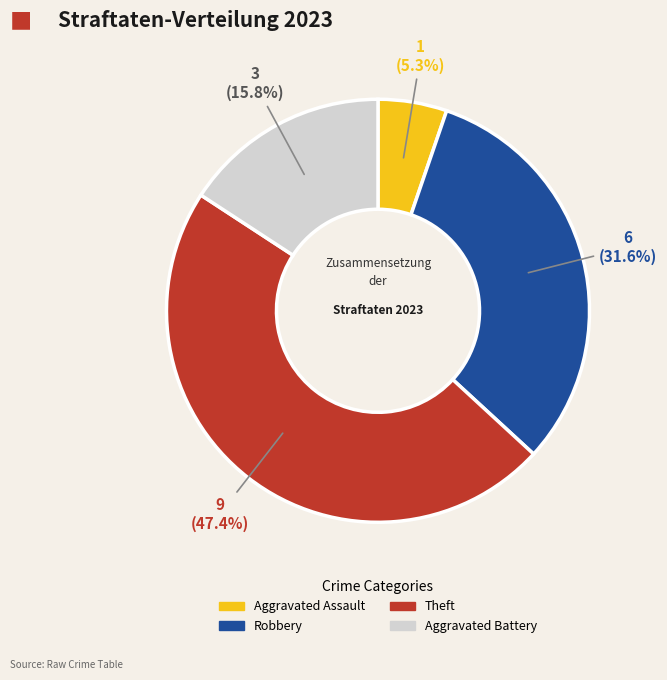

Rank the categories by value from lowest to highest.

Aggravated Assault, Aggravated Battery, Robbery, Theft